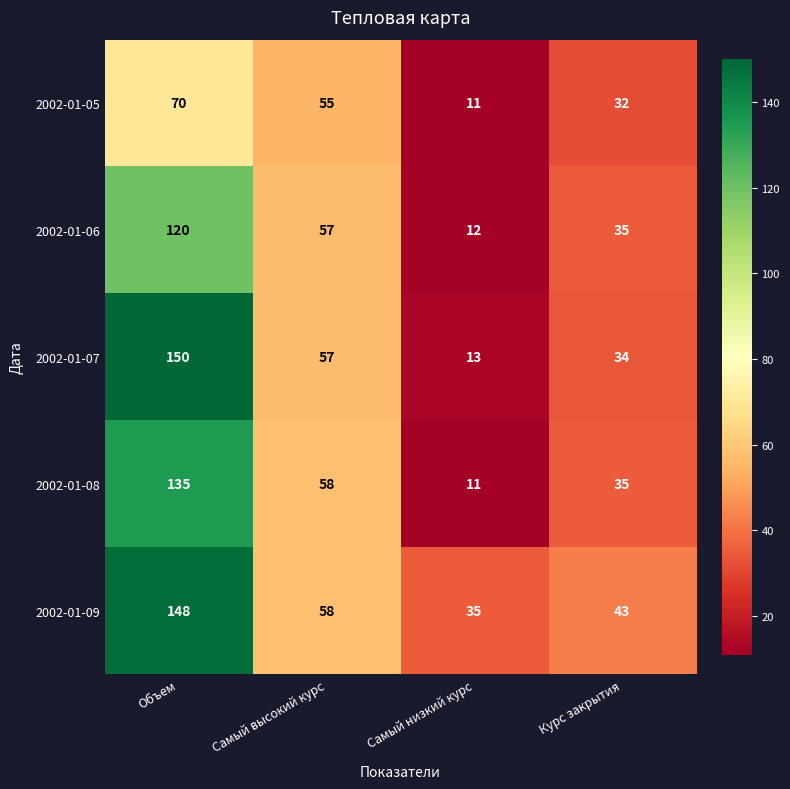

Which category has the highest value across all series?

Объем